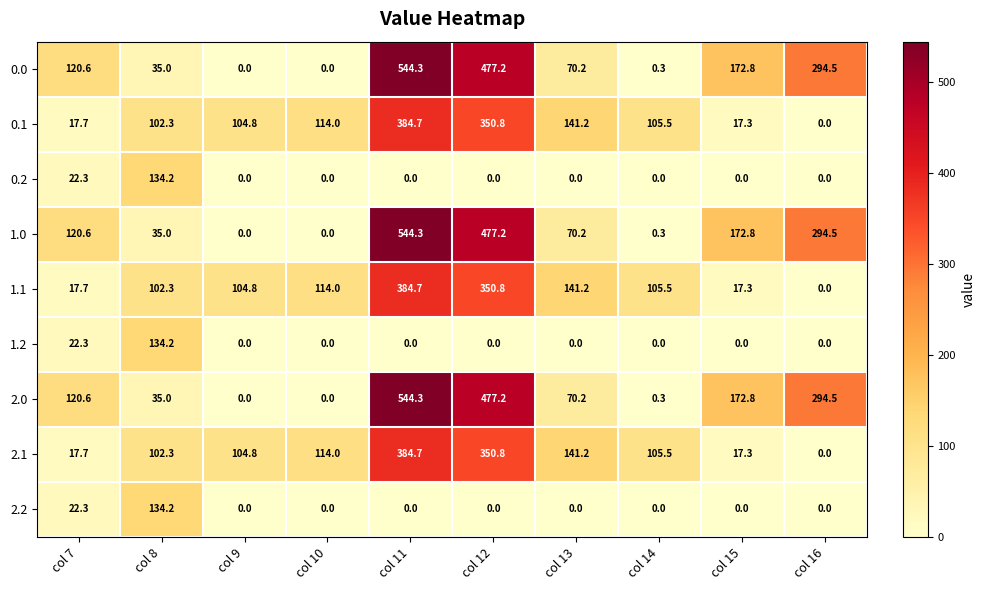

What is the maximum value for 1.0?

544.3